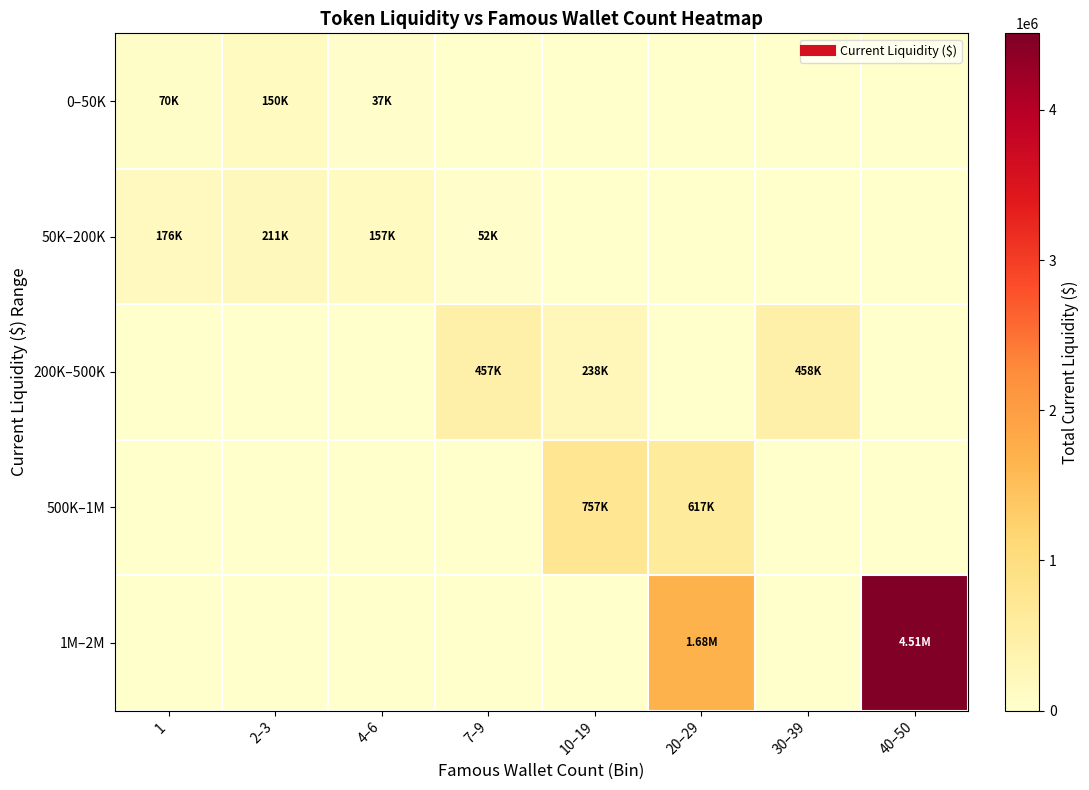

Which has a higher value, 2–3 or 20–29?

2–3